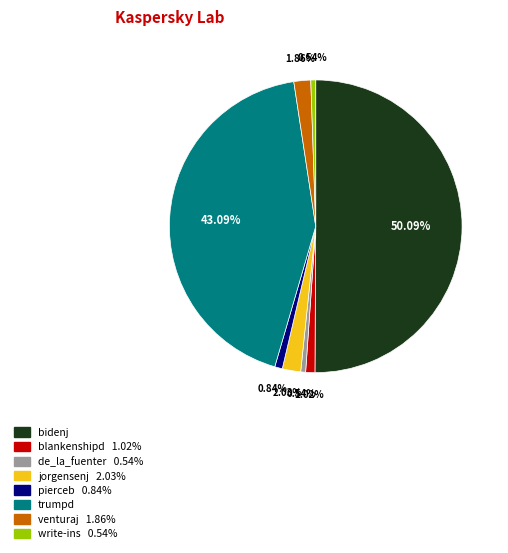

What is the majority slice?

bidenj